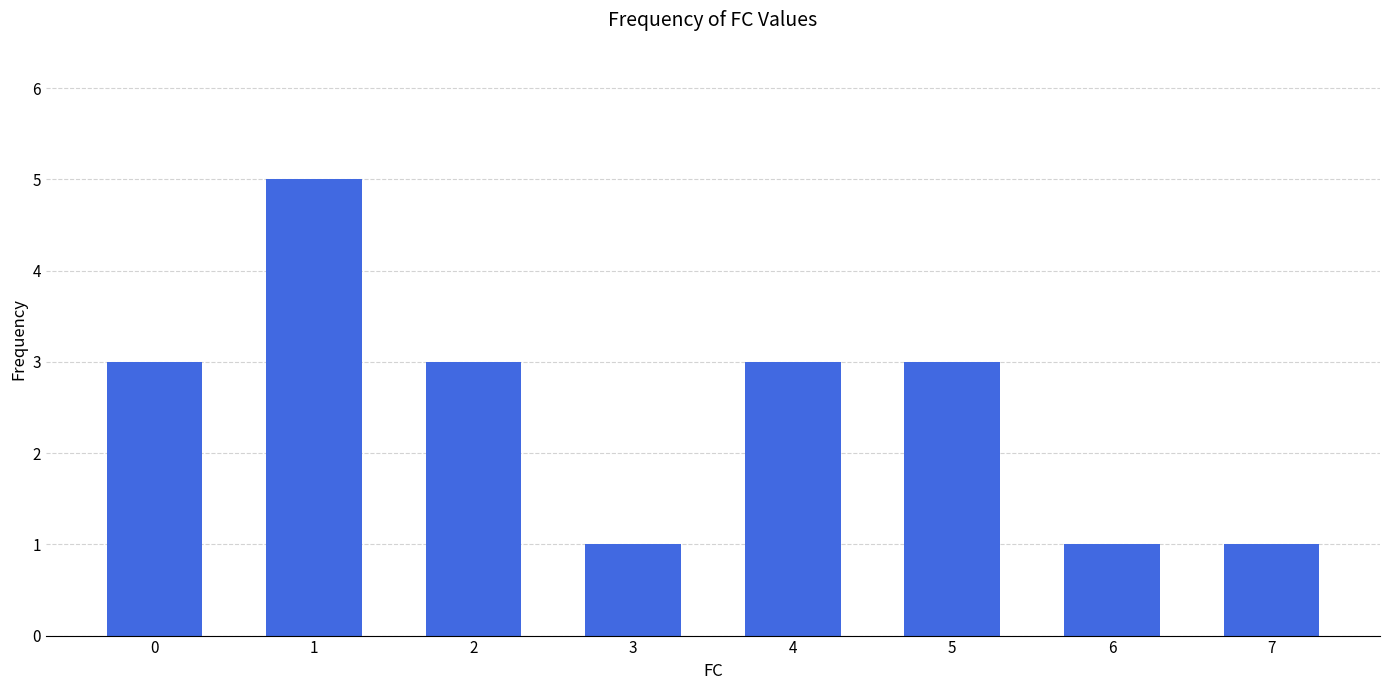

What is the smallest value displayed?

1